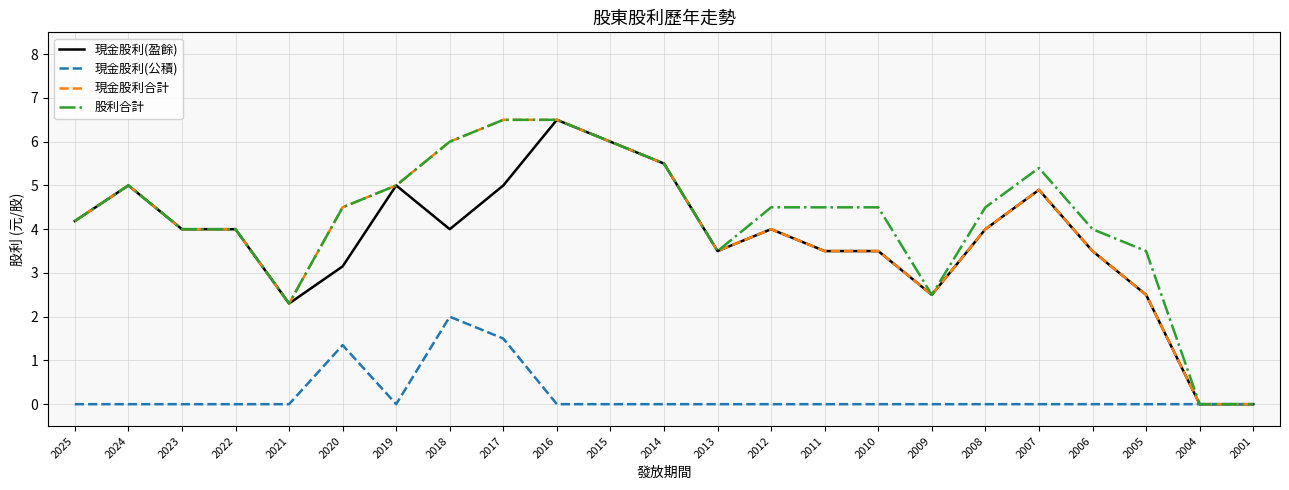

The value of 現金股利(盈餘) at 2020 is 3.1. True or false?

True